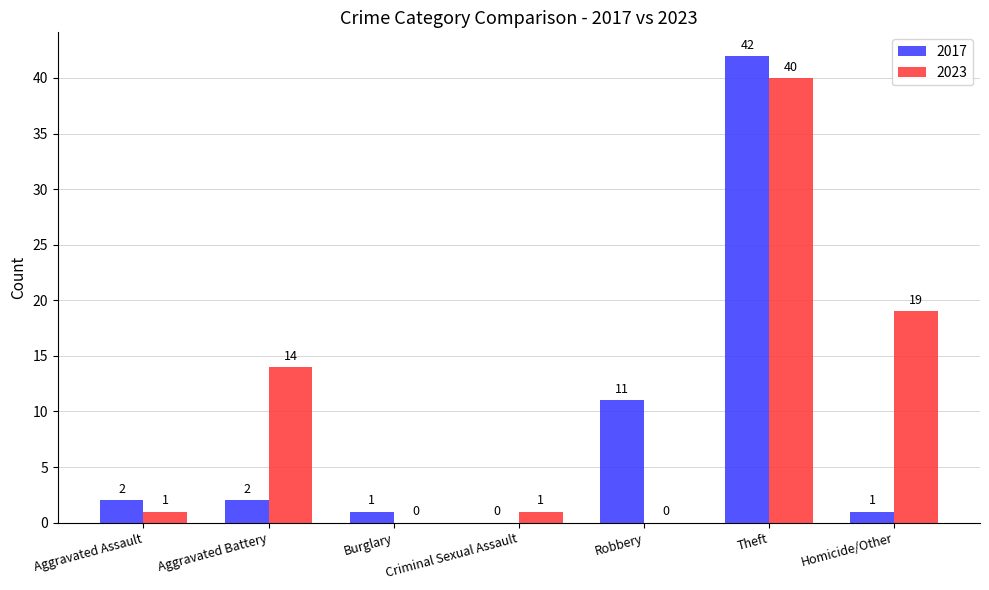

Between Aggravated Assault and Homicide/Other, which series saw the biggest shift?

2023